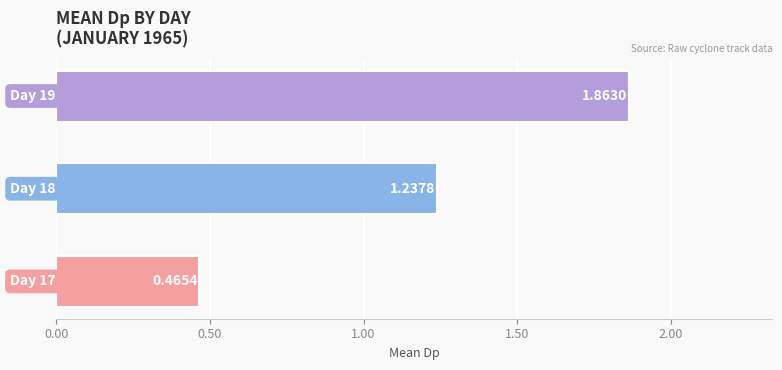

What is the difference between the maximum and minimum values?

1.4